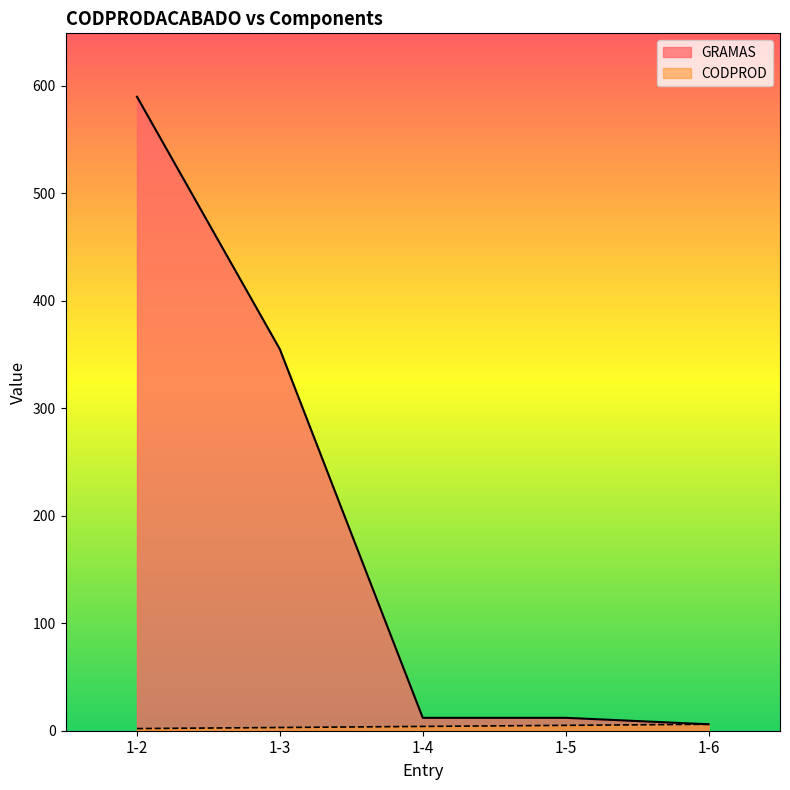

The GRAMAS series shows 10 at 1-6. True or false?

False